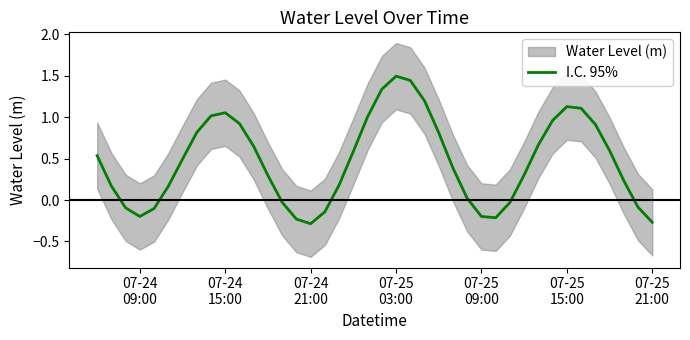

What is the sum of all values?

18.6